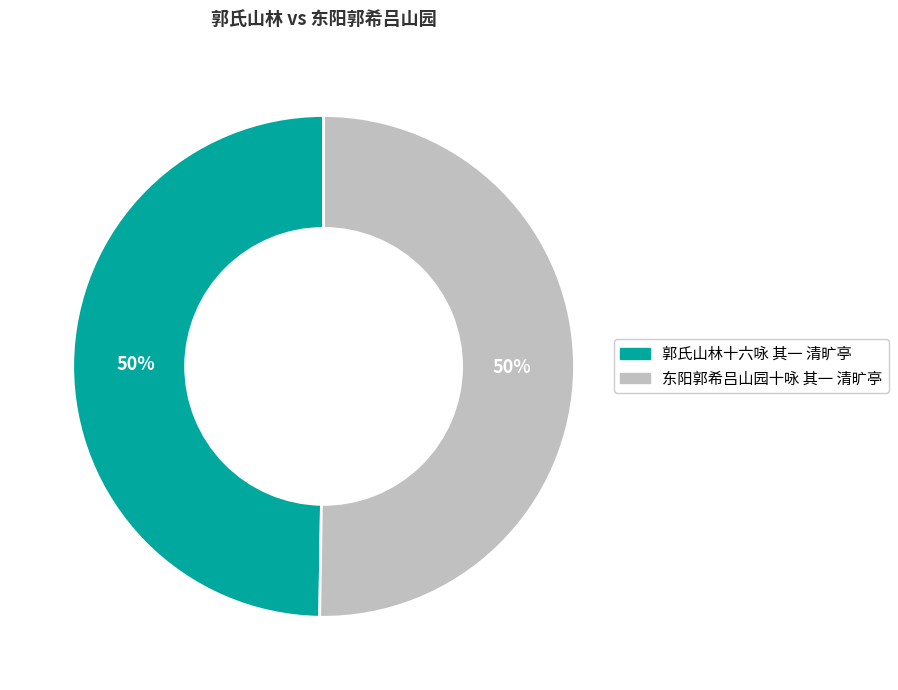

Approximately how many times larger is the value at 郭氏山林十六咏 其一 清旷亭 compared to 东阳郭希吕山园十咏 其一 清旷亭?

1.0